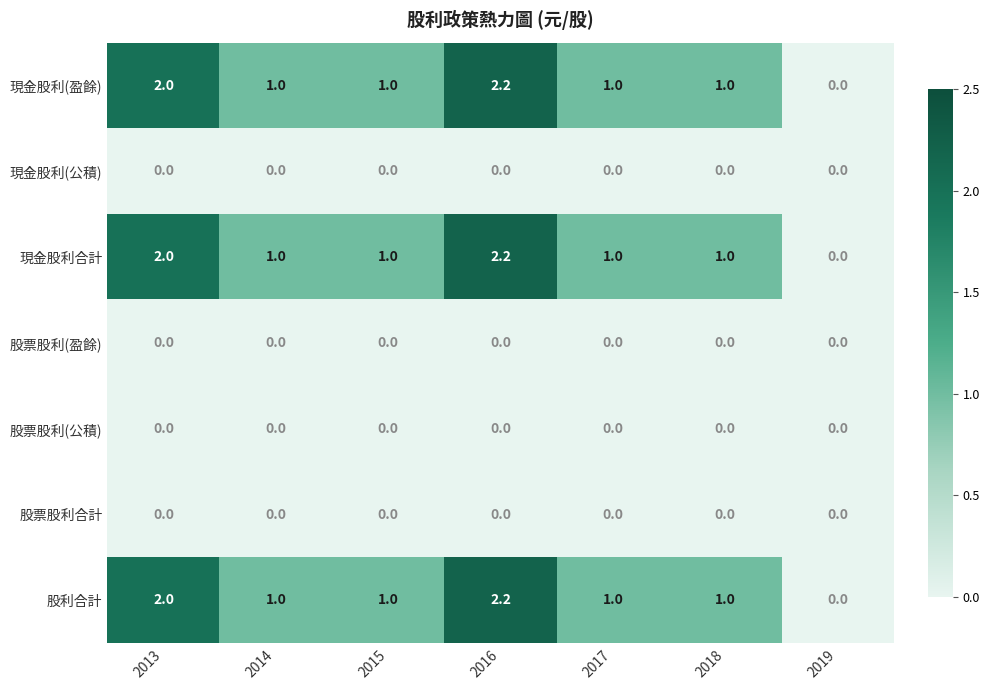

The value of 股票股利(公積) at 2013 is 0.0. True or false?

True